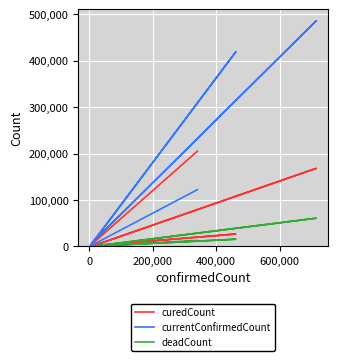

List the series in order of their overall mean, lowest first.

deadCount, curedCount, currentConfirmedCount